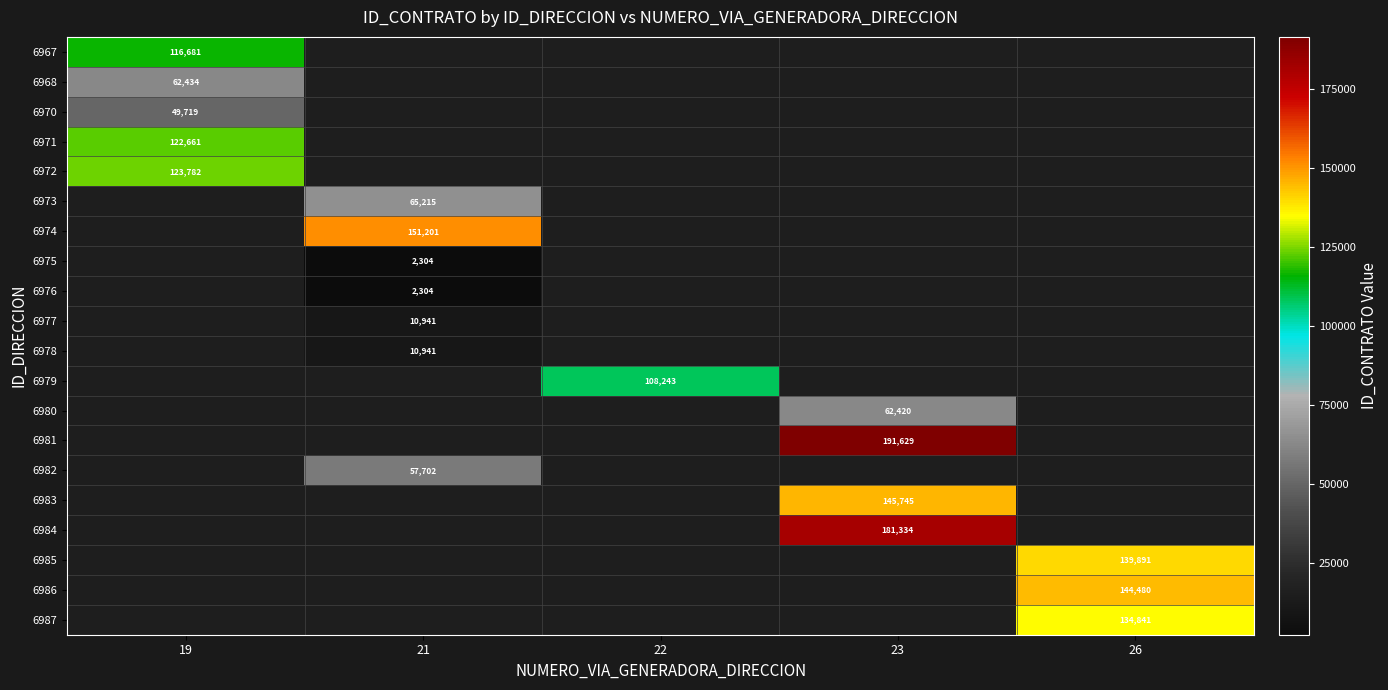

The value of 6986 at 26 is 29044. True or false?

False